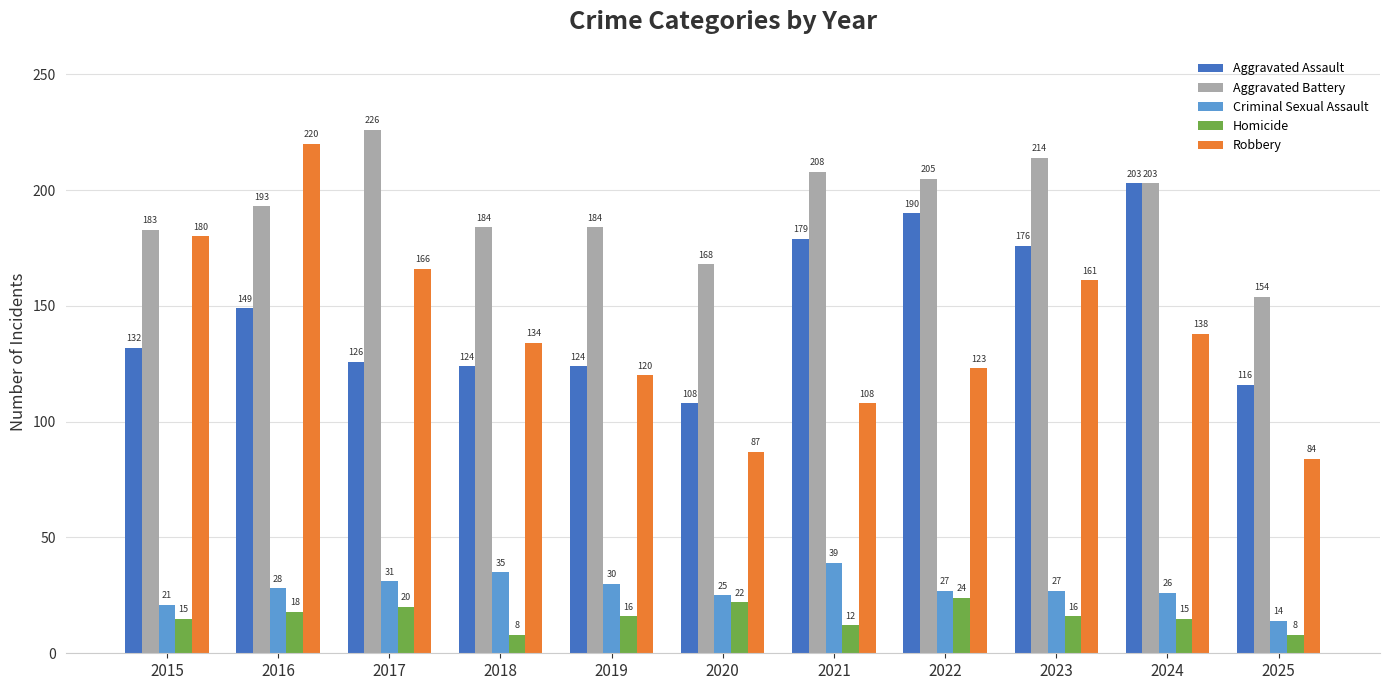

Rank the categories by Robbery value from highest to lowest.

2016, 2015, 2017, 2023, 2024, 2018, 2022, 2019, 2021, 2020, 2025